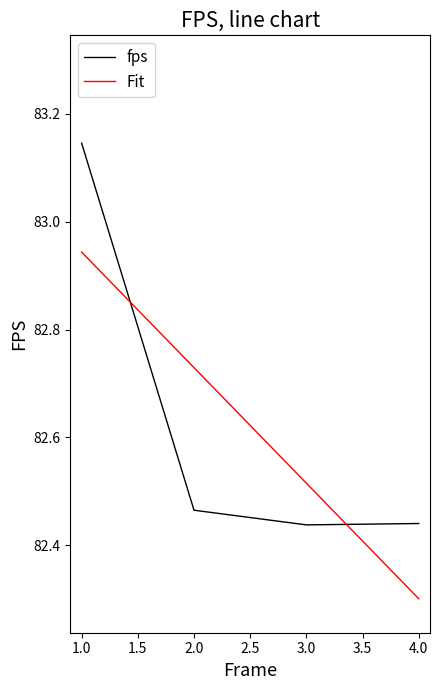

True or false: fps has more than 1 interior local peaks.

False